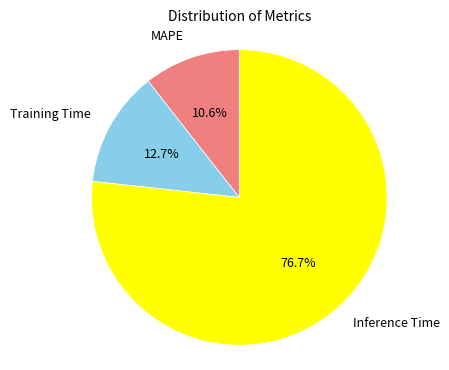

To the nearest percent, what portion does Inference Time represent?

77%